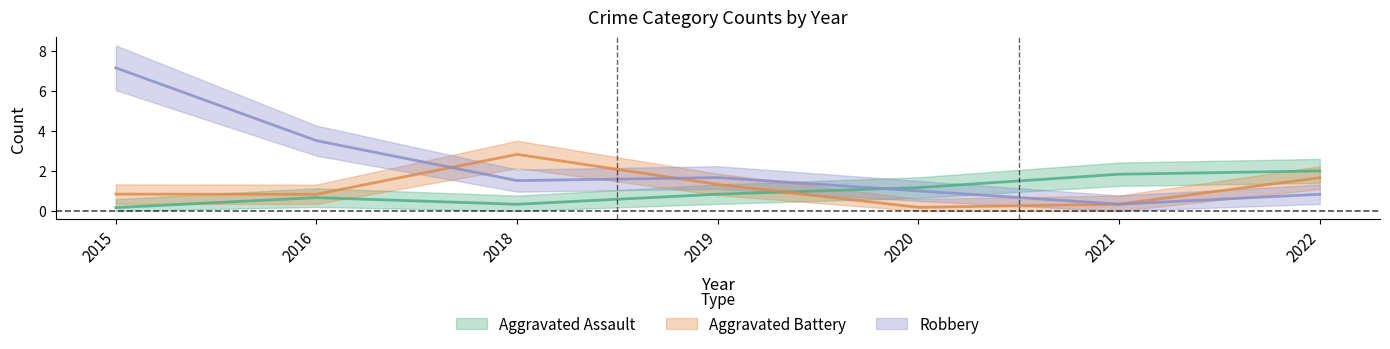

Is this an area chart (filled region under the line)?

No